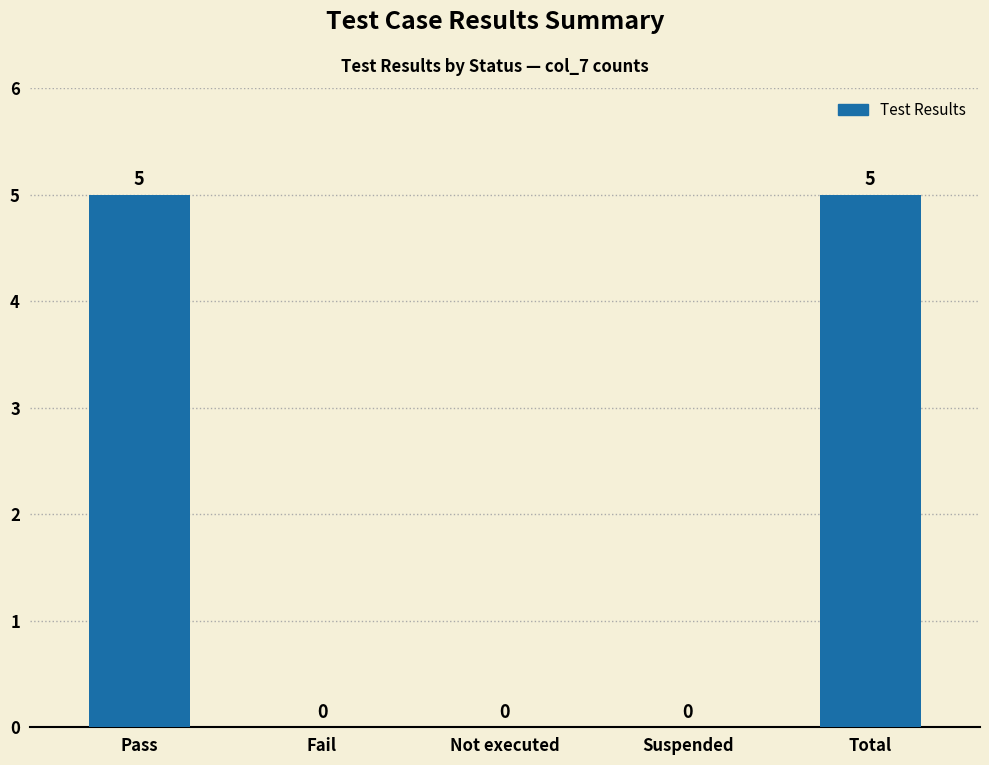

What is the greatest value displayed?

5